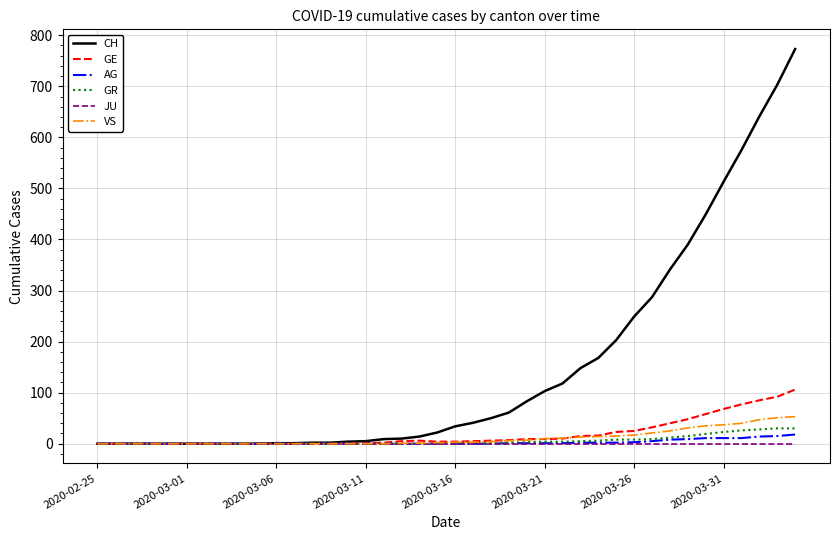

What is the maximum value shown in the chart?

773